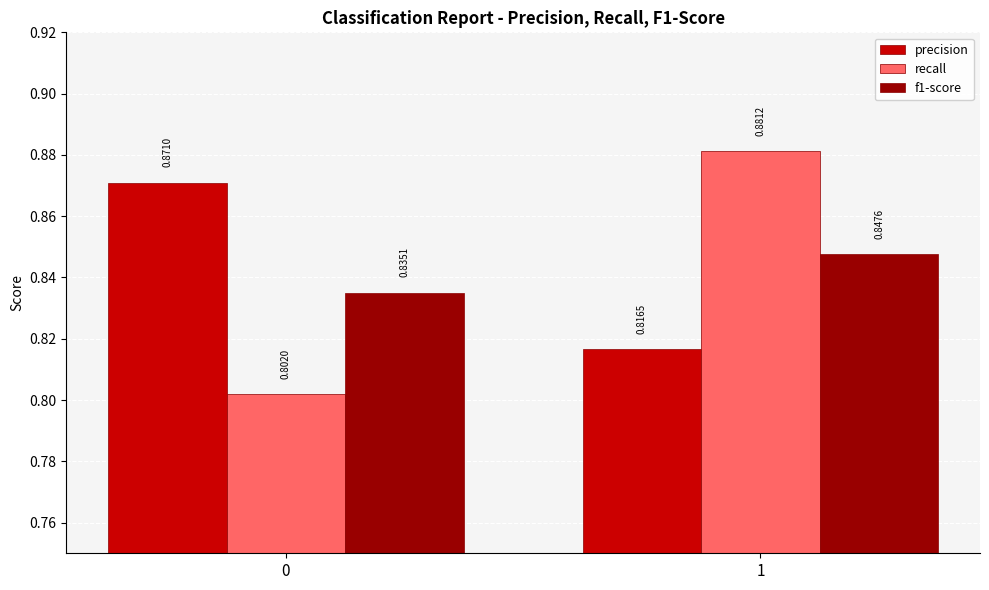

Which category has the highest value in the f1-score series?

1